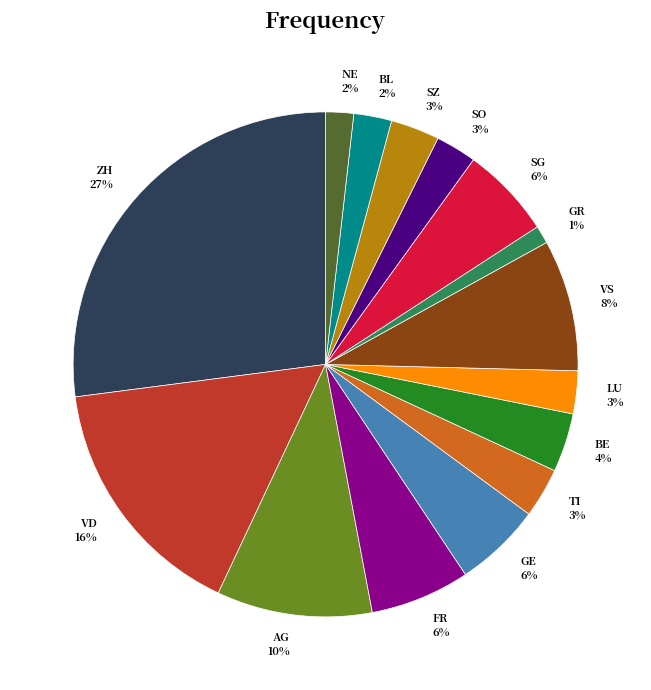

Does any single category account for the majority?

No